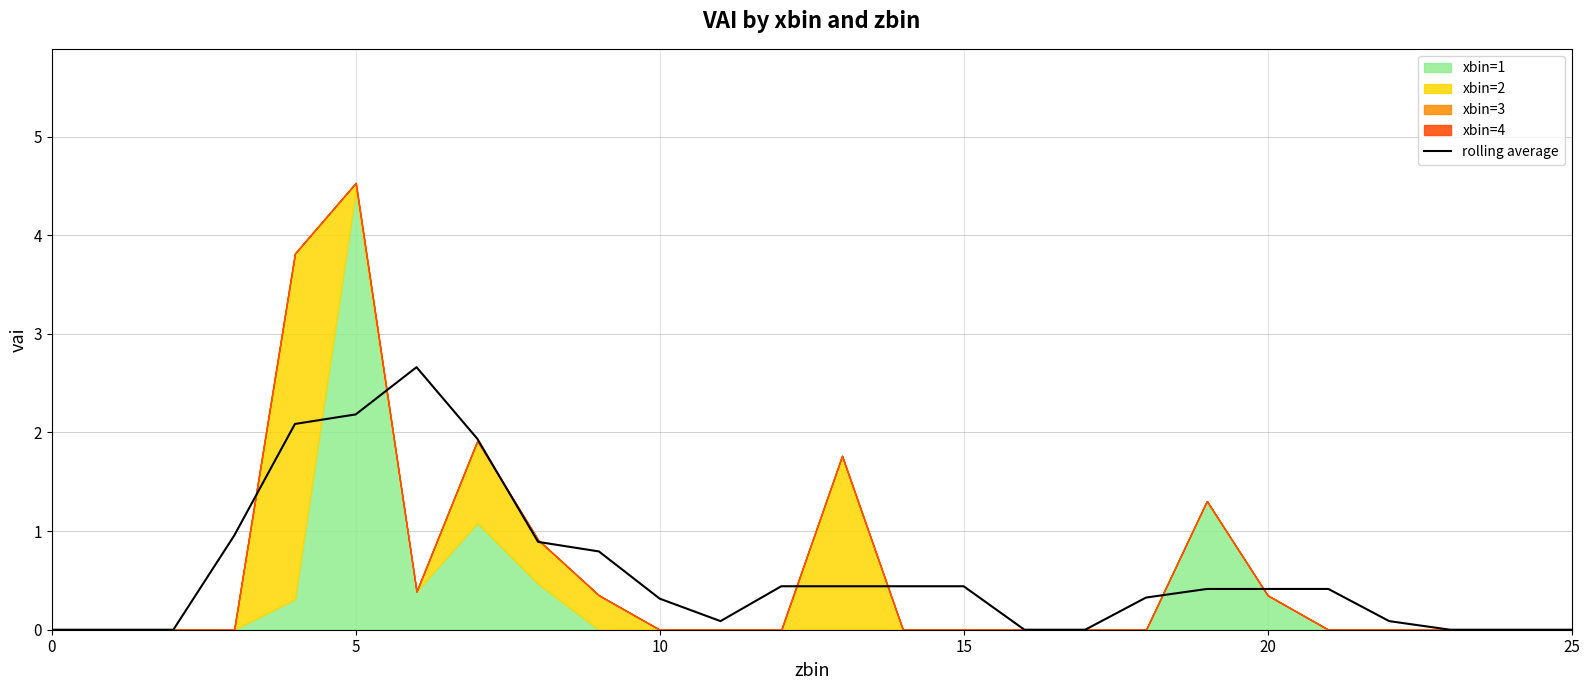

How many data points are above 0?

18